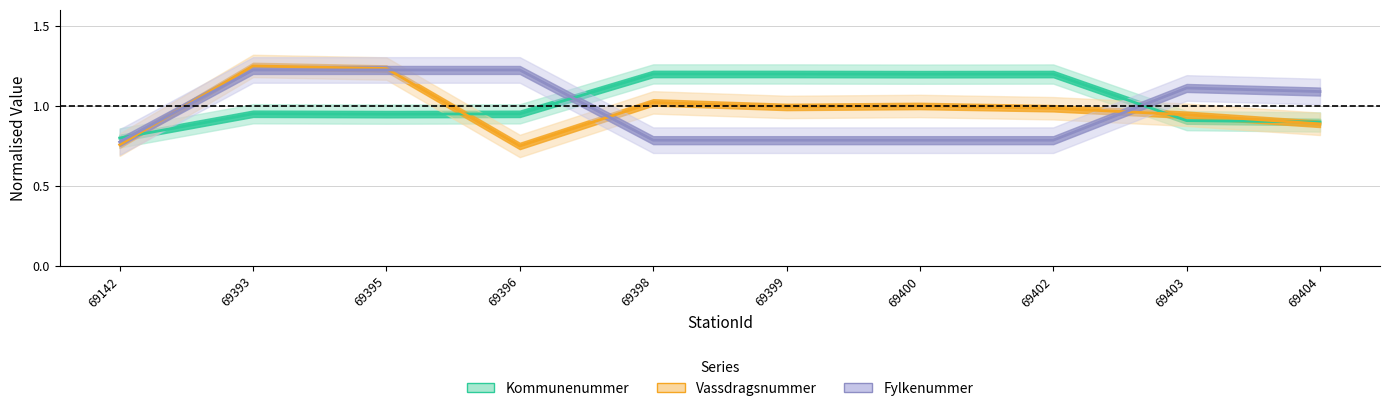

What is the highest value of the Fylkenummer series?

1.2